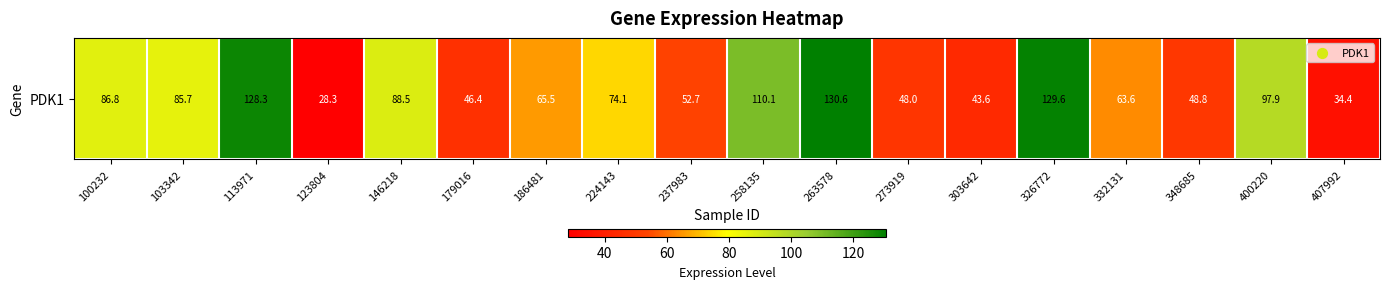

Reading left to right, extract all data points from this chart.

100232=86.8	103342=85.7	113971=128.3	123804=28.3	146218=88.5	179016=46.4	186481=65.5	224143=74.1	237983=52.7	258135=110.1	263578=130.6	273919=48.0	303642=43.6	326772=129.6	332131=63.6	348685=48.8	400220=97.9	407992=34.4